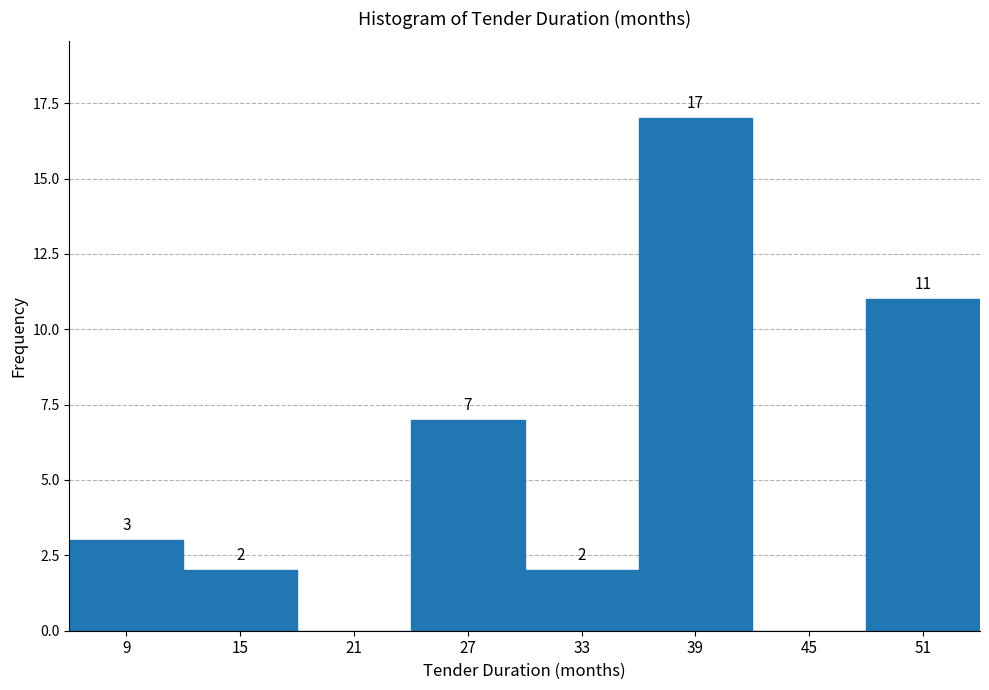

Which range on the x-axis has the tallest bar?

36 to 42